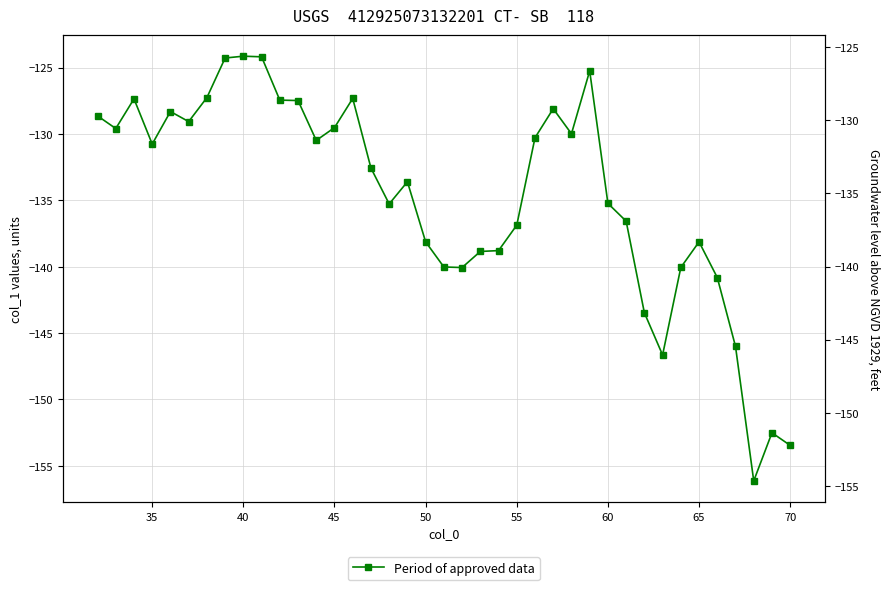

What is the difference between the maximum and minimum values?

32.0